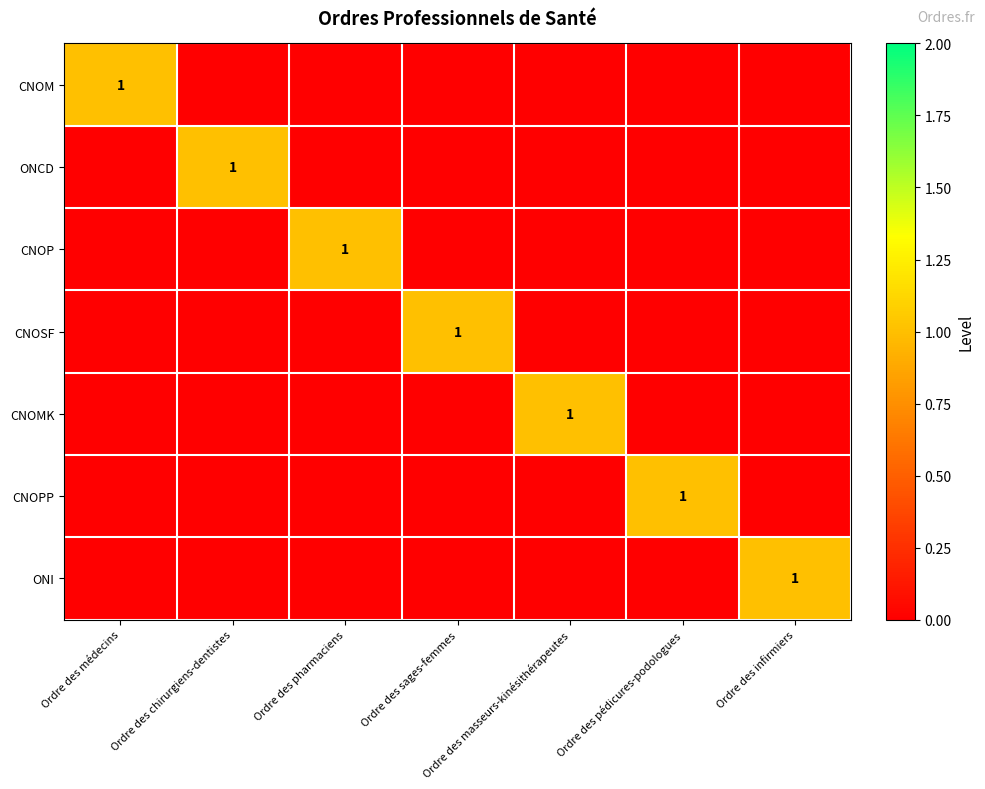

Is the value of CNOM at Ordre des masseurs-kinésithérapeutes greater than the value of ONI at Ordre des pharmaciens?

No